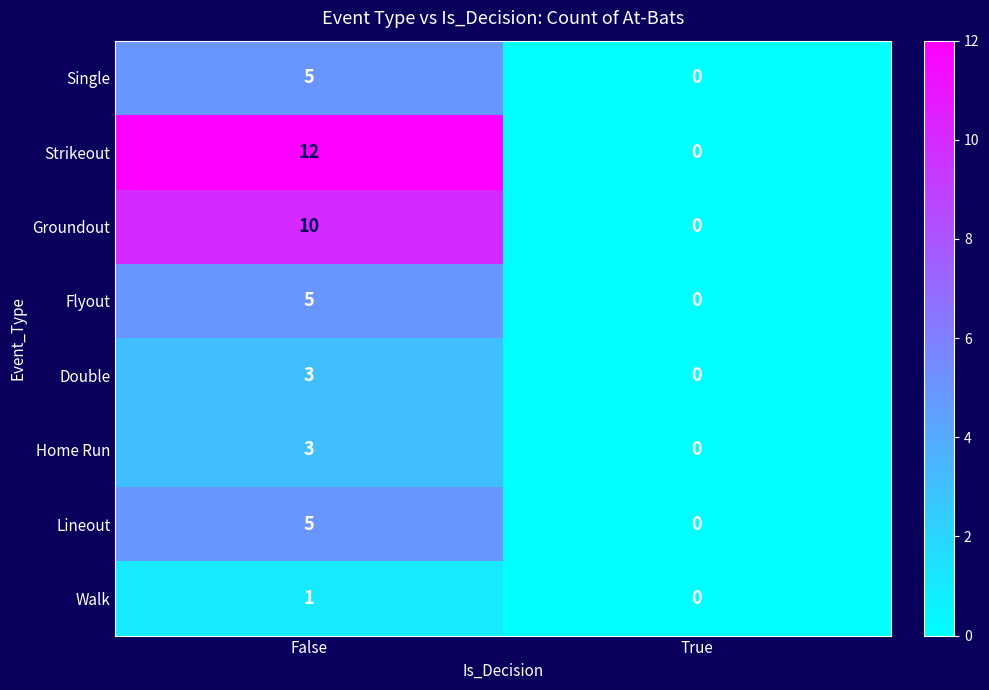

At which category is the sum across all series the highest?

False